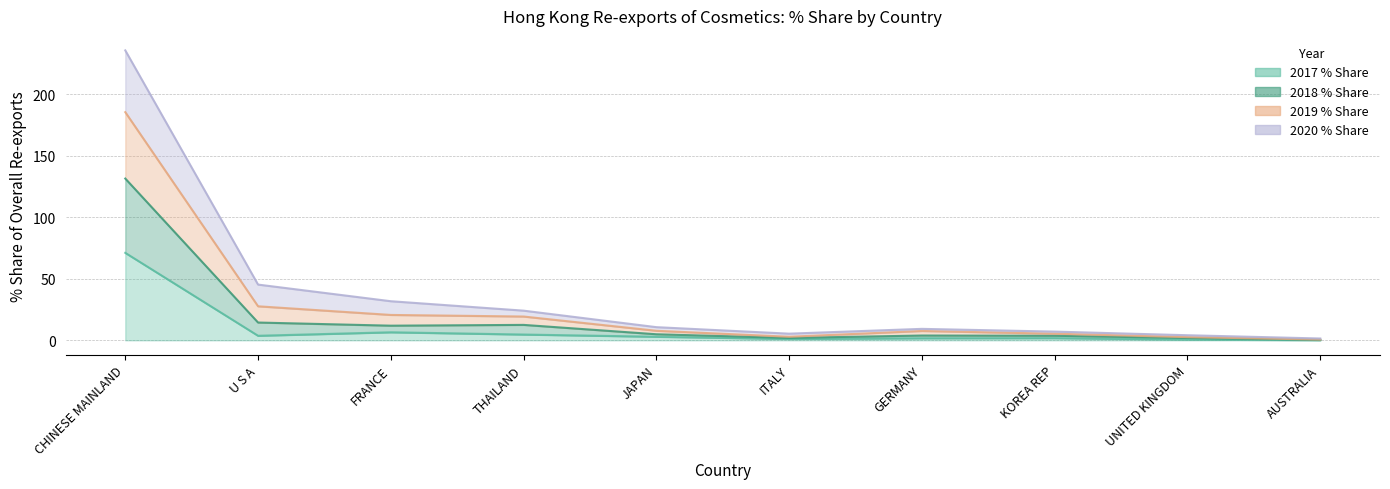

How many interior local peaks does the 2017 % Share series have?

2